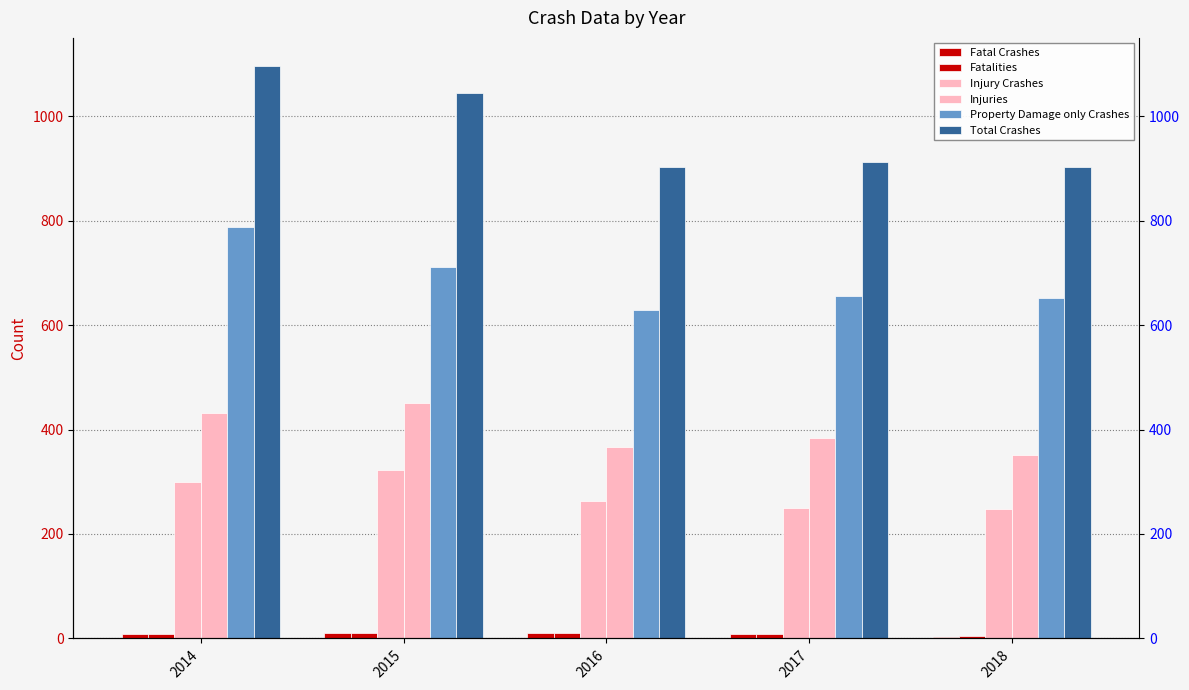

How many values in the Injuries series are below 383?

2